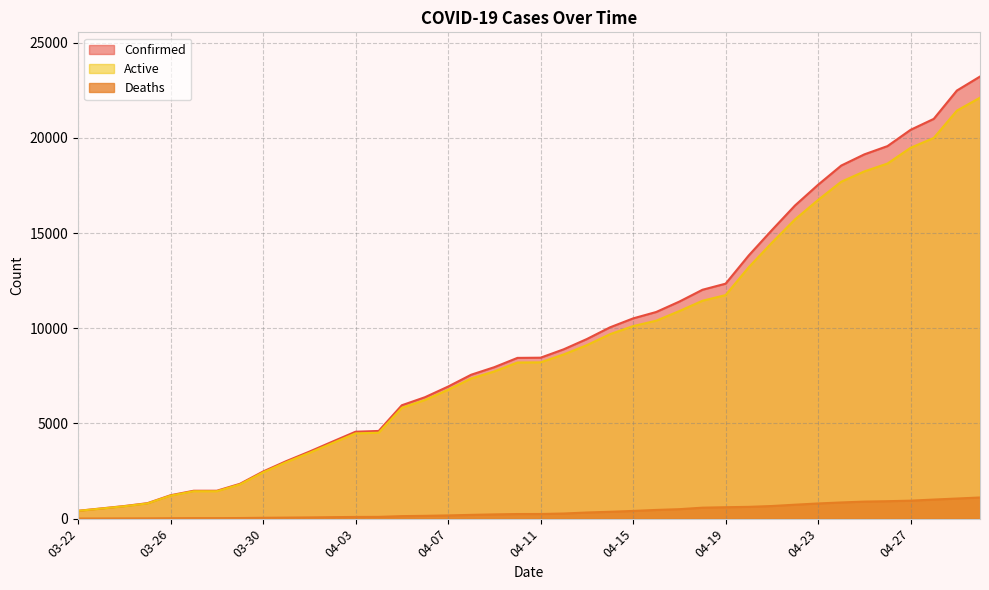

Rank the series by their maximum value, from highest to lowest.

Confirmed, Active, Deaths